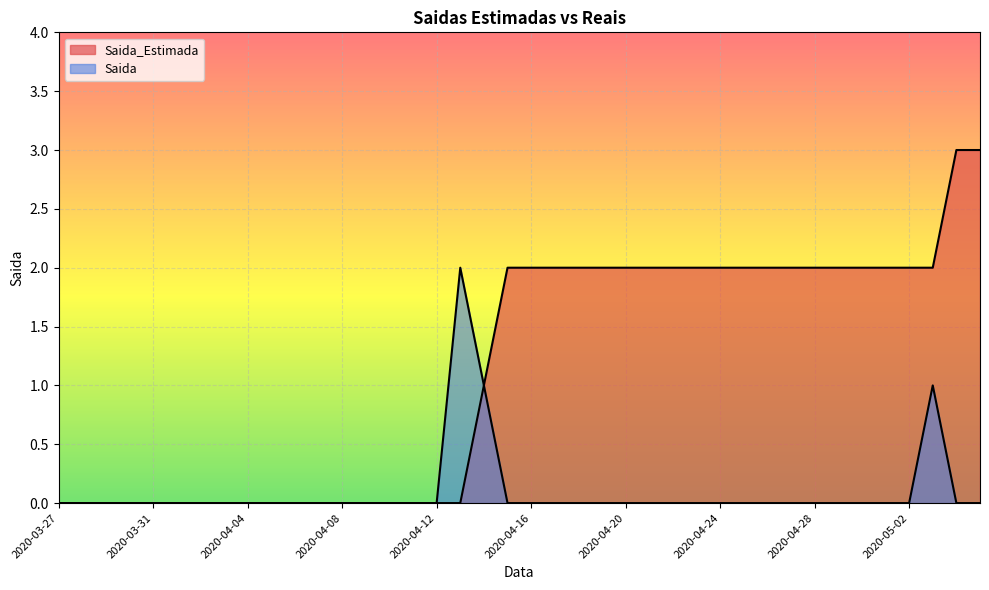

Does the chart display data point markers on the line(s)?

No